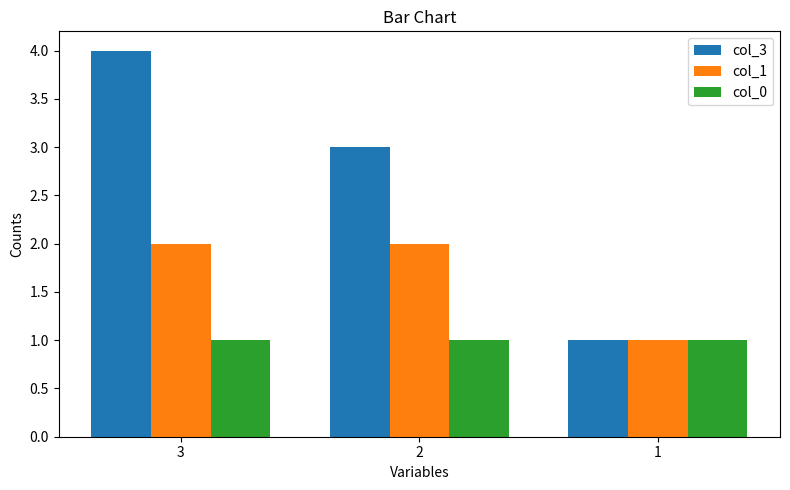

Is the value of col_3 at 3 greater than the value of col_1 at 2?

Yes